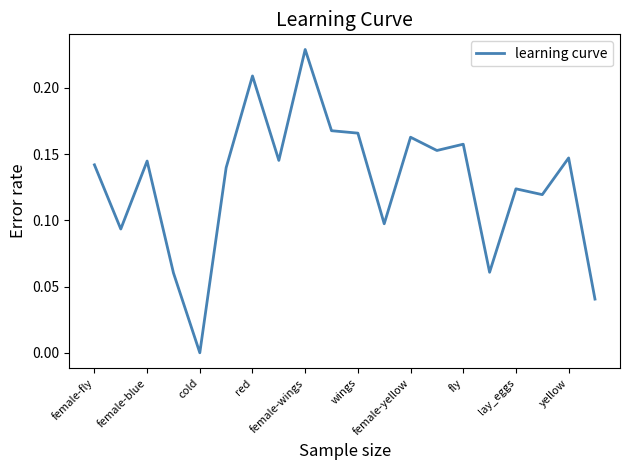

How many series are shown in this chart?

1